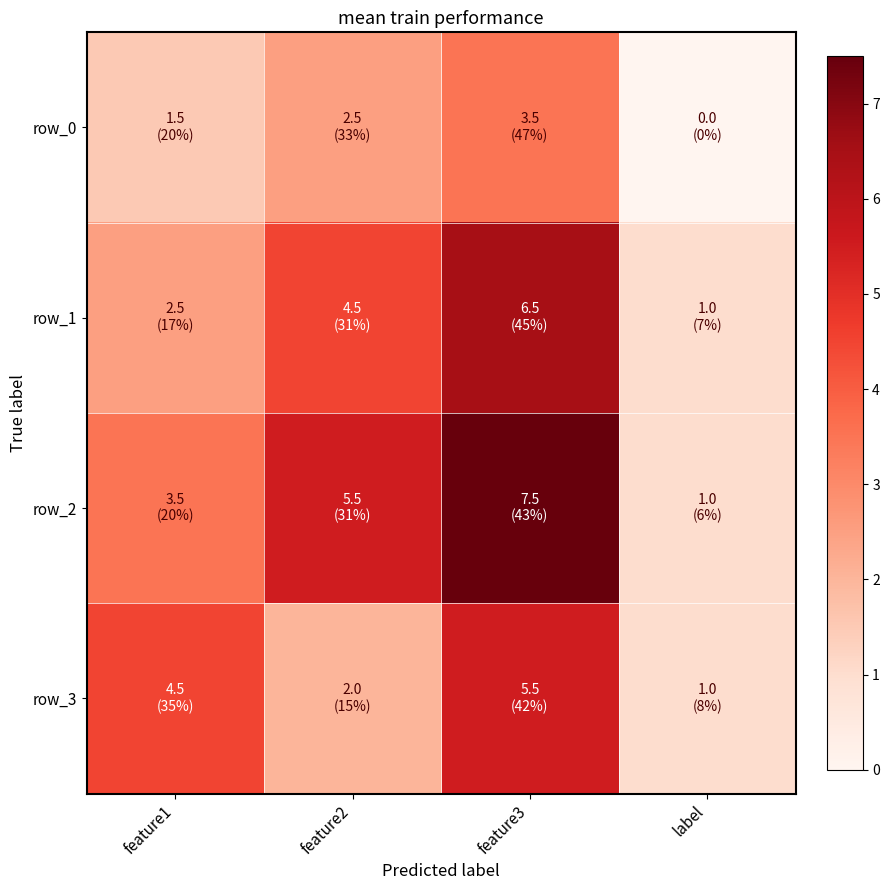

At how many categories does at least one series exceed 4?

3